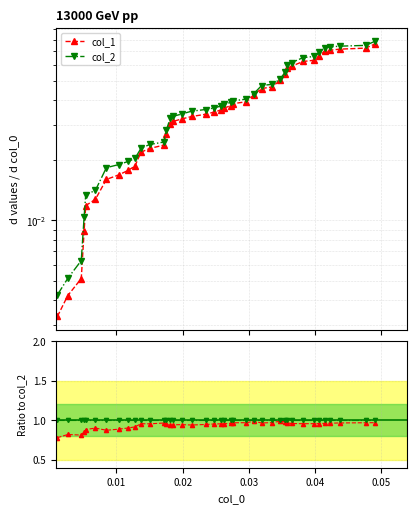

What is the sum of all col_1/col_2 values?

37.5